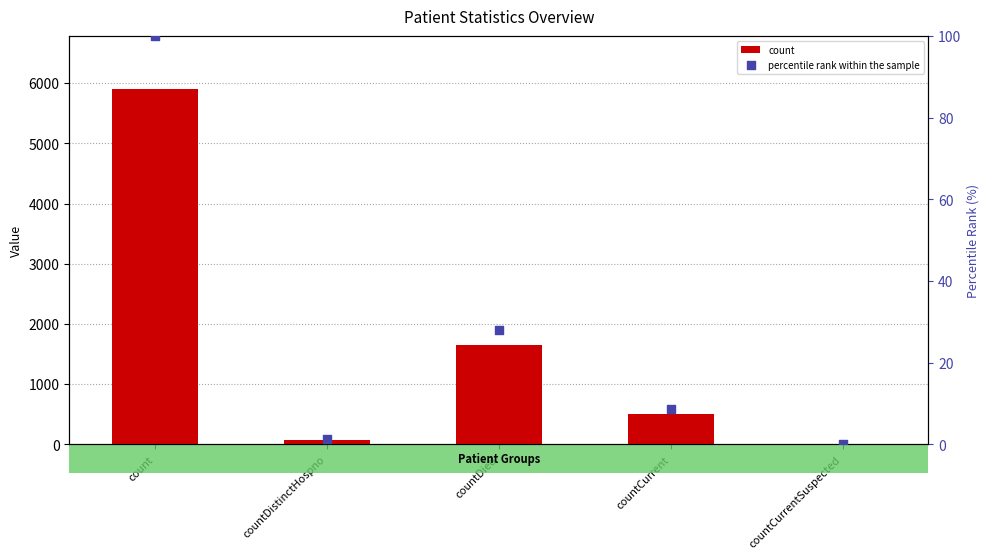

At how many categories does at least one series exceed 3527?

1